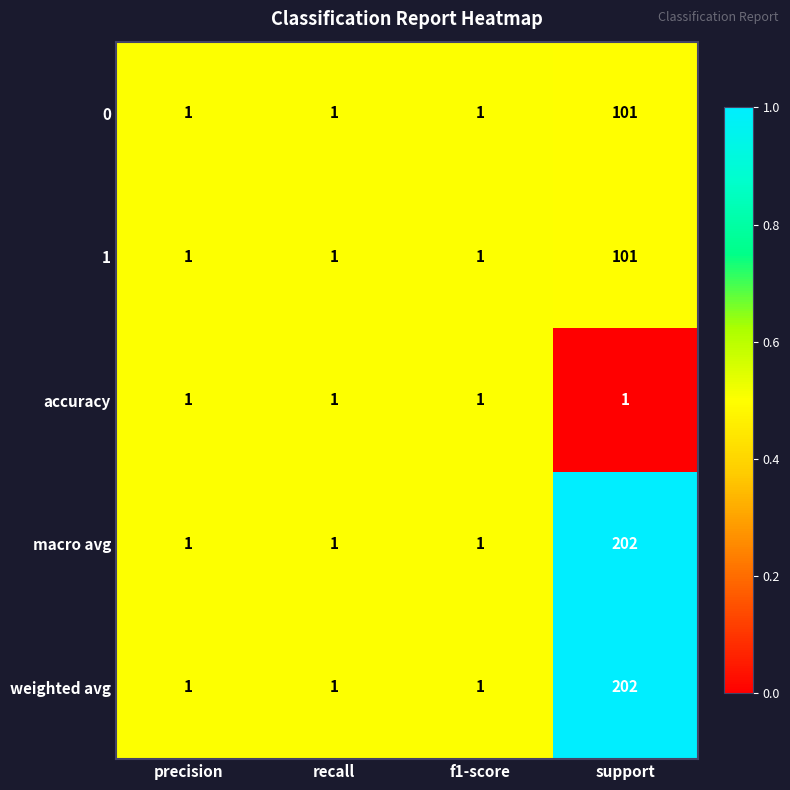

How many weighted avg values are between 1 and 202?

4